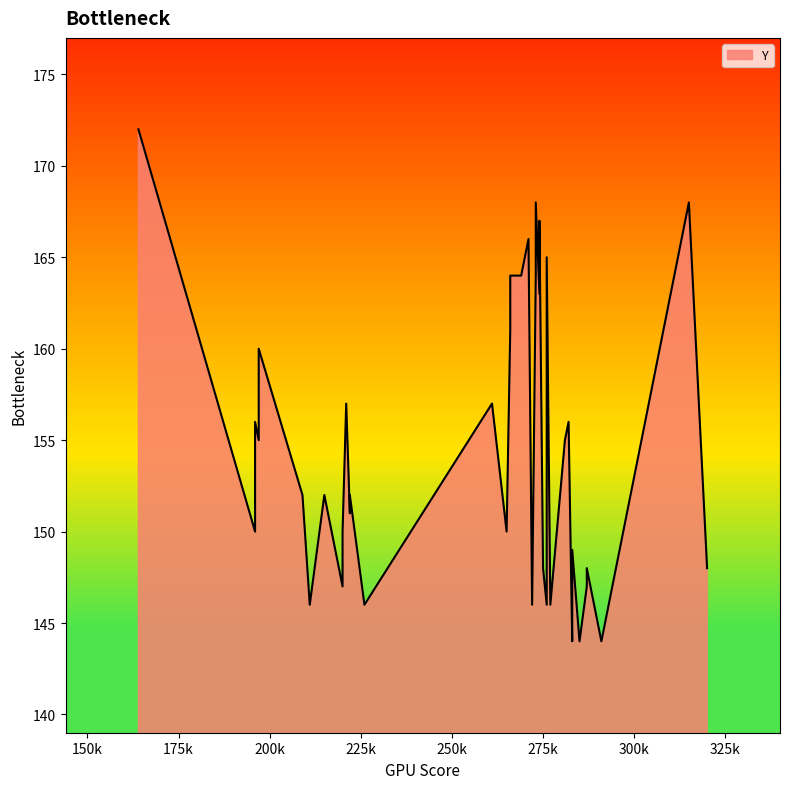

What is the difference between the maximum and minimum values?

28